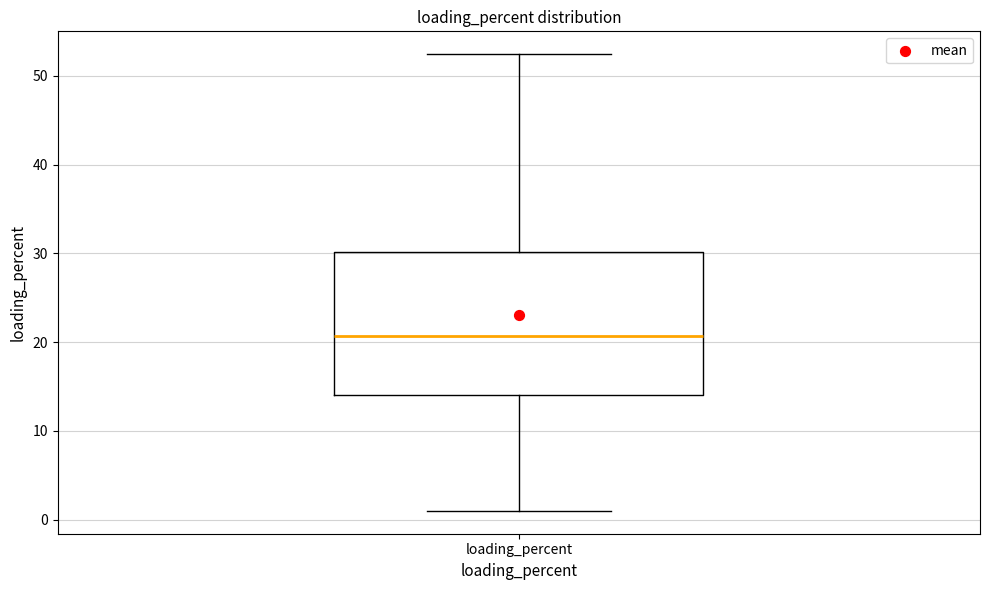

Read this box plot against the y-axis: the position of the median line, the range covered by the box, and the ends of both whiskers. The values are not printed on the chart, so give them approximately, as read against the axis.

median 21, box 14 to 30, whiskers 1 to 52